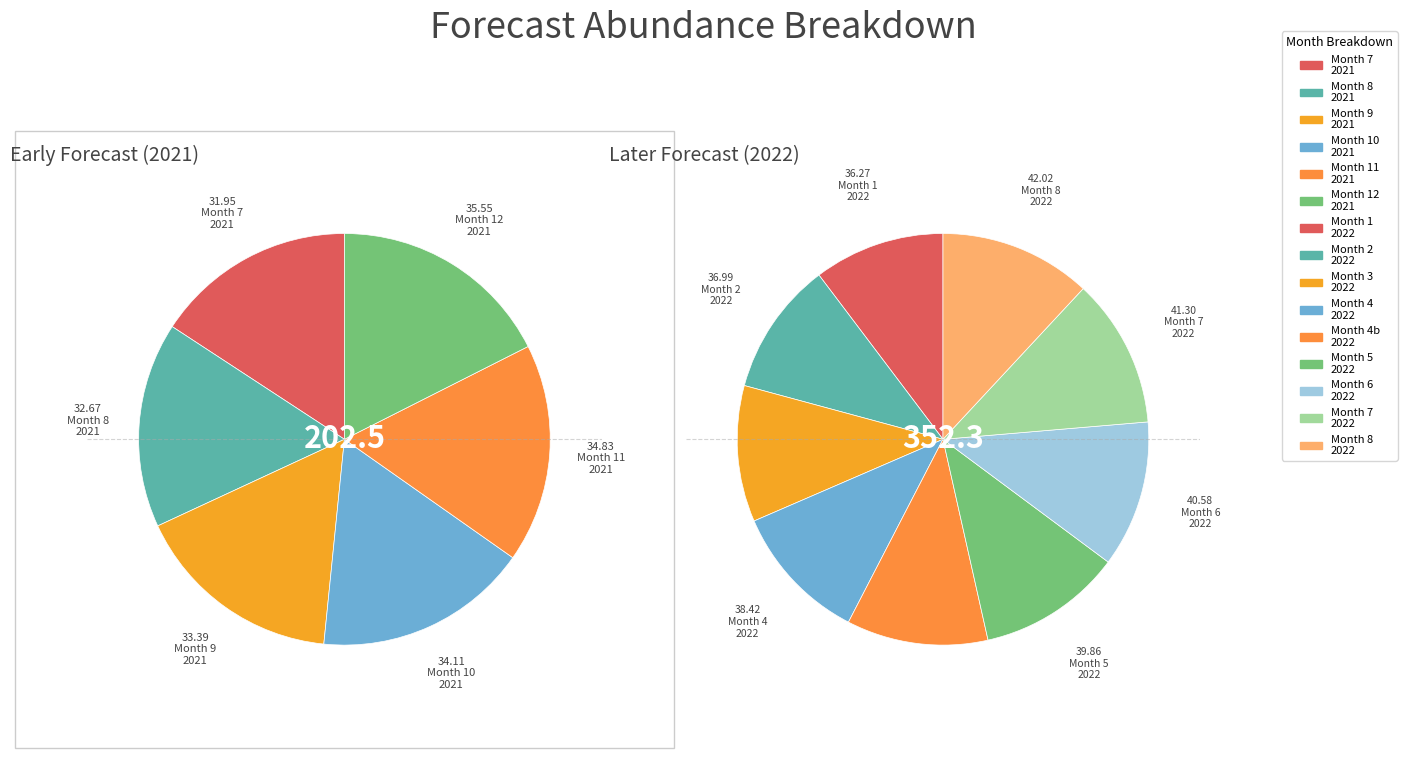

Combined, do 12 and 8 account for over 50%?

No